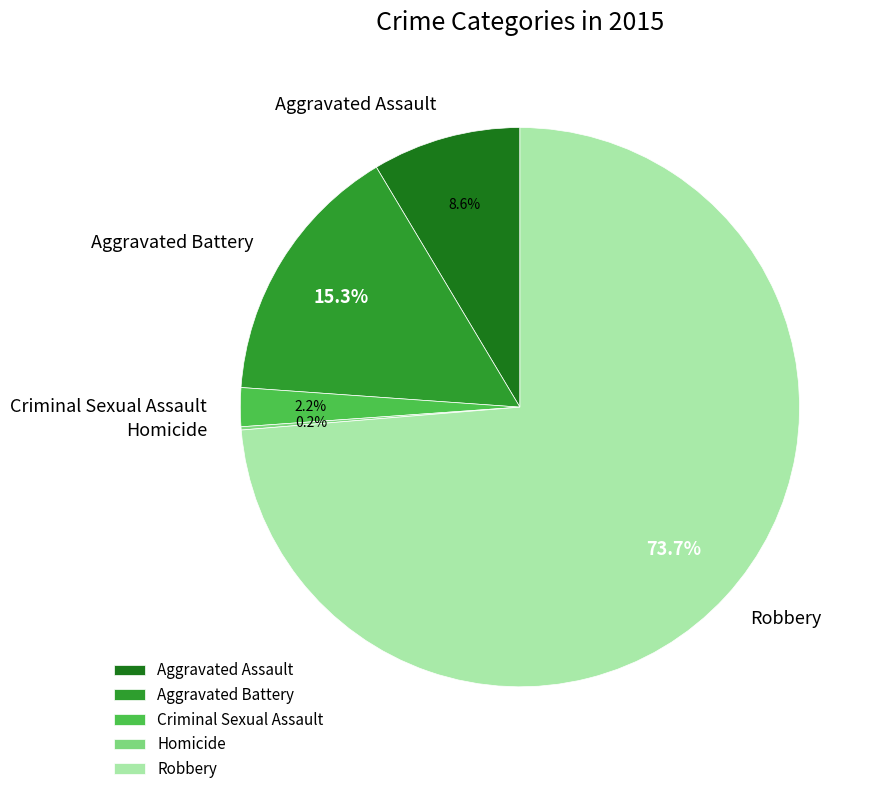

What is the largest slice in the pie chart?

Robbery